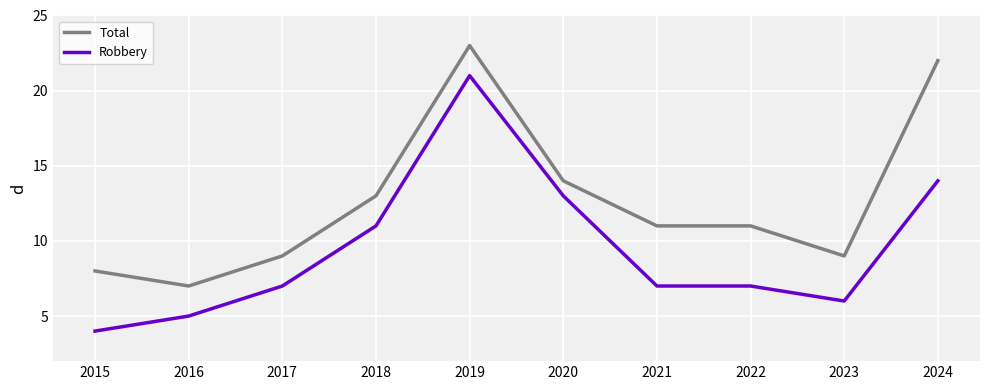

What are all the series names shown in the legend?

Total, Robbery